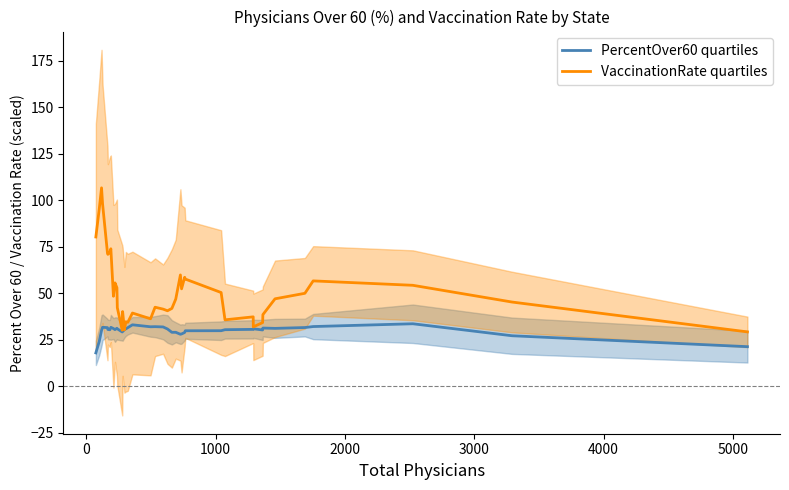

Which series ends up on top after the final intersection of VaccinationRate quartiles and PercentOver60 quartiles?

VaccinationRate quartiles